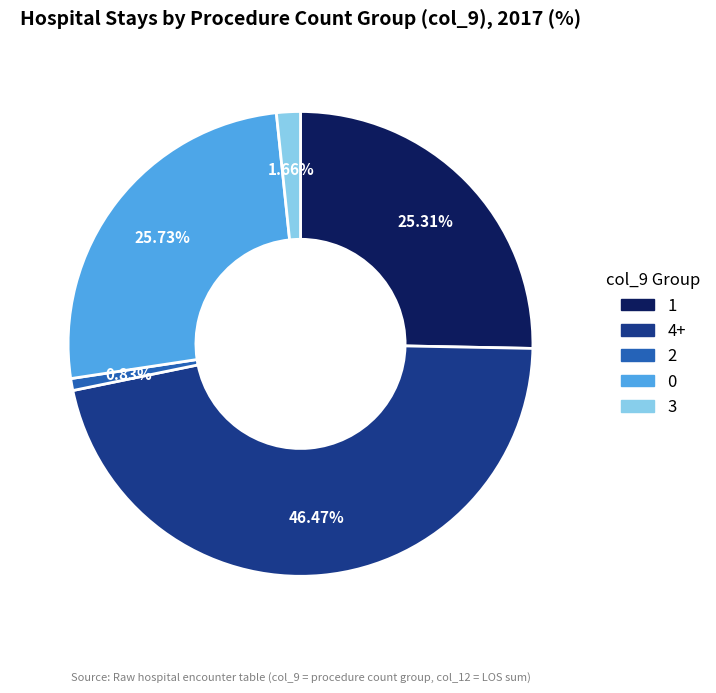

Approximately how many times larger is the value at 1 compared to 4+?

0.5